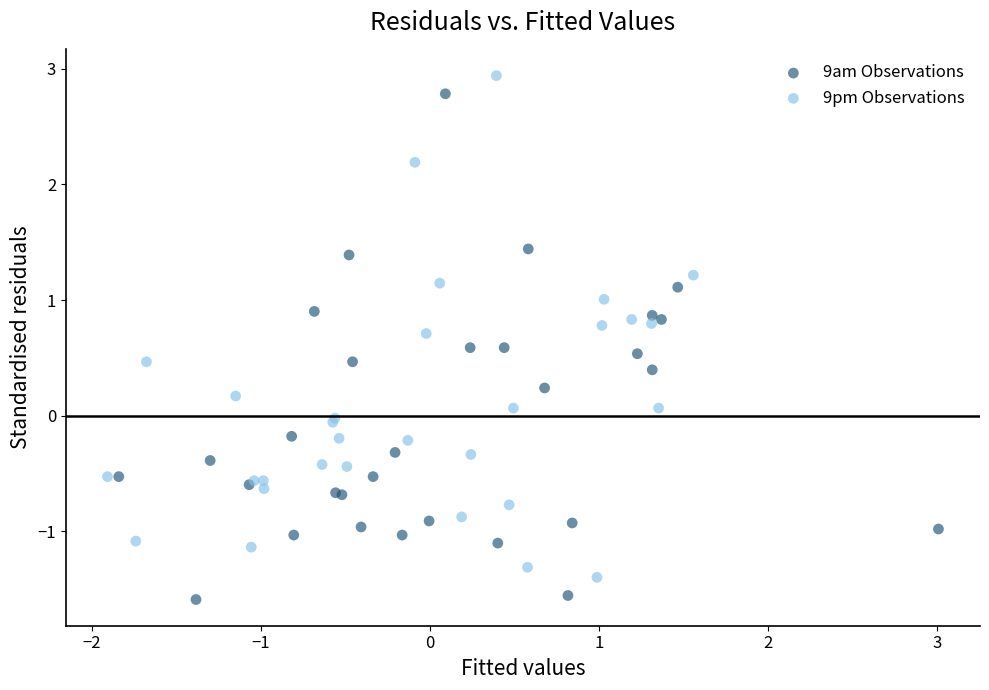

What are all the series names shown in the legend?

9am Observations, 9pm Observations